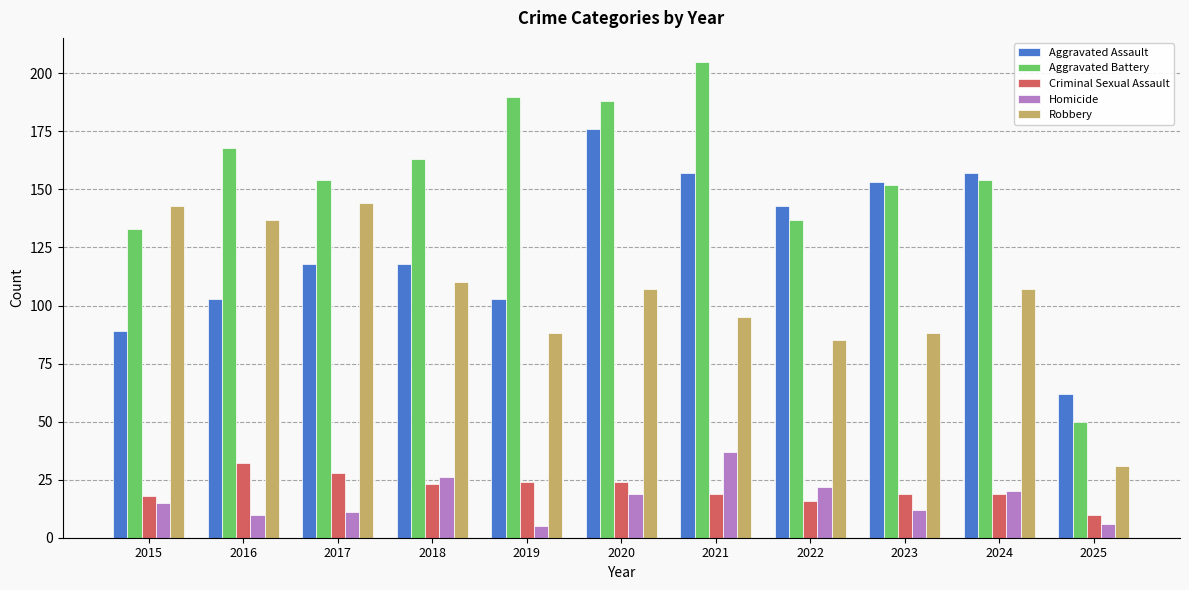

At 2016, list the series in order from smallest to largest.

Homicide, Criminal Sexual Assault, Aggravated Assault, Robbery, Aggravated Battery